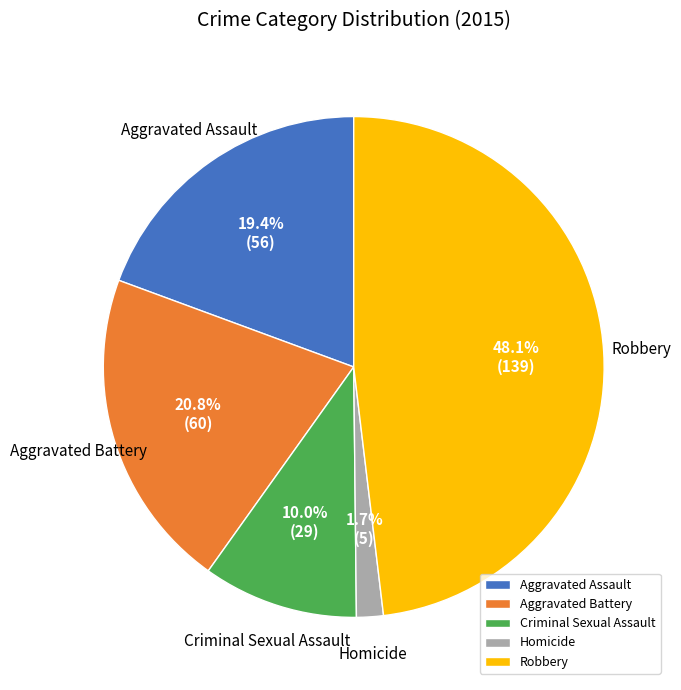

What is the smallest slice in the pie chart?

Homicide